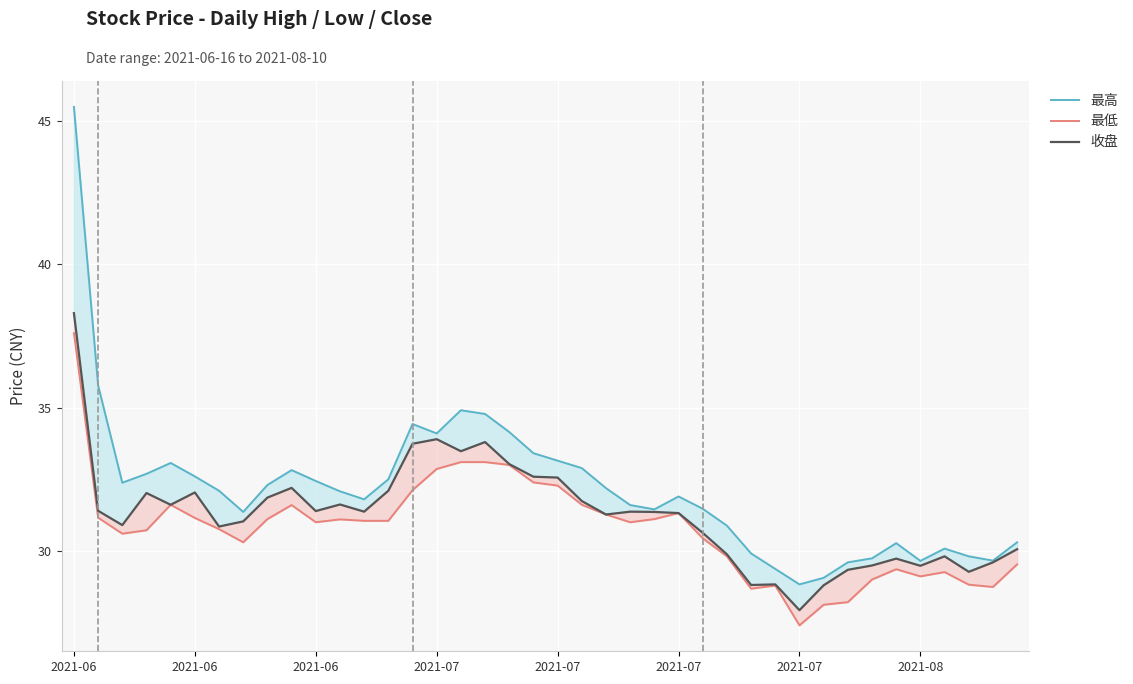

Which series has the largest total across all categories?

最高